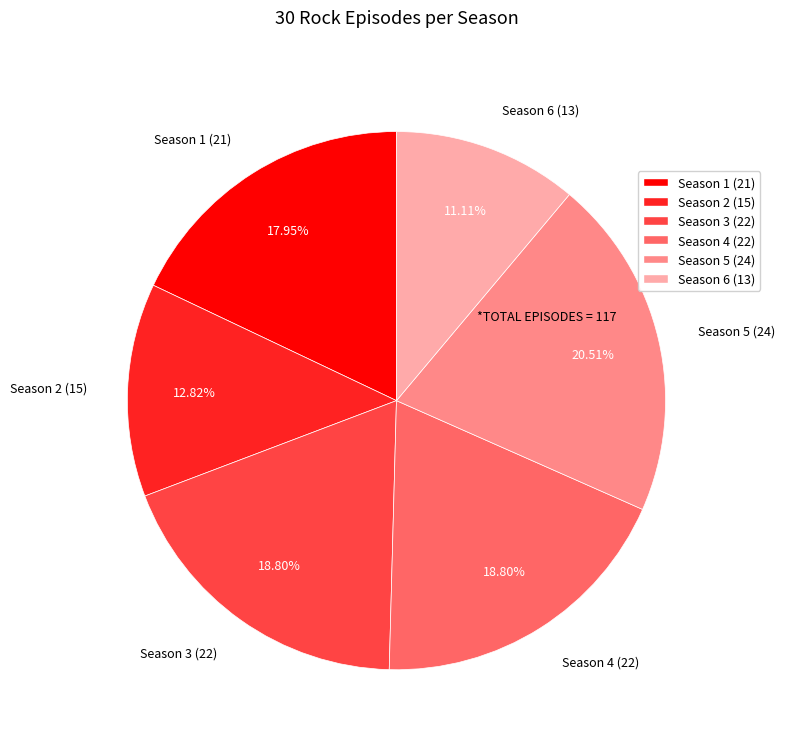

Count the number of slices in the pie.

6